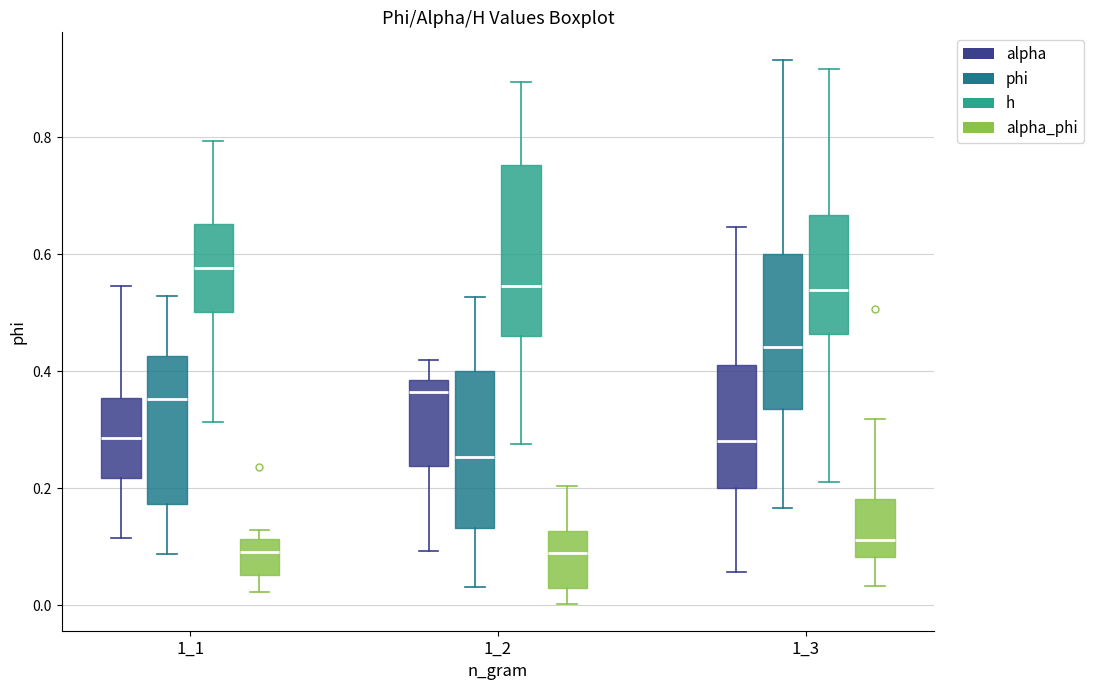

Which box's median line is the highest?

1_1 (h)